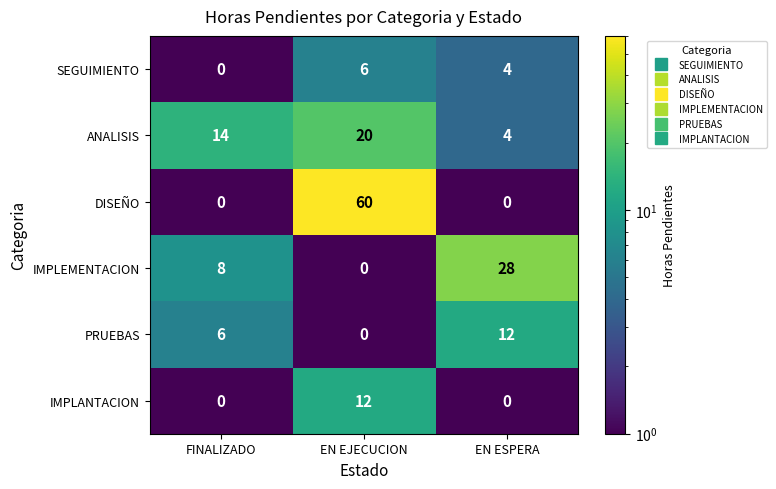

What is the sum of all PRUEBAS values?

18